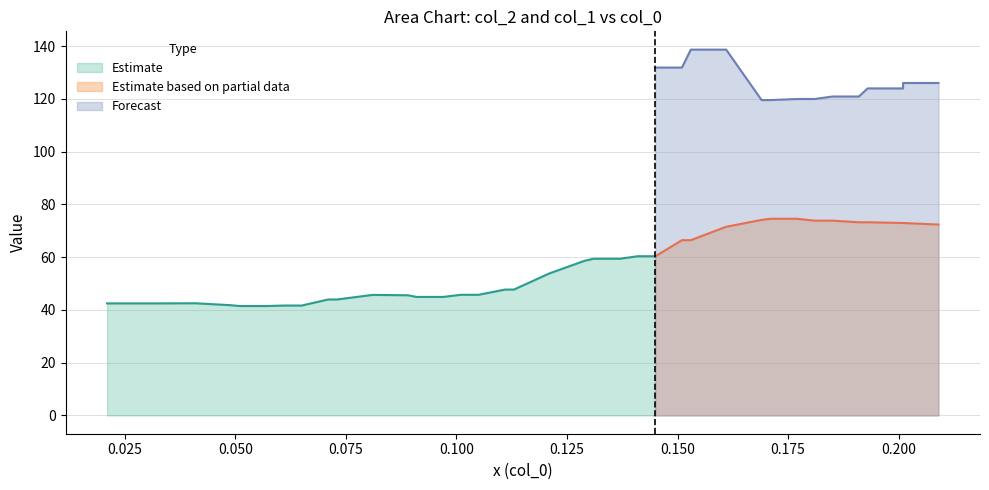

How many lines are shown in the chart?

3